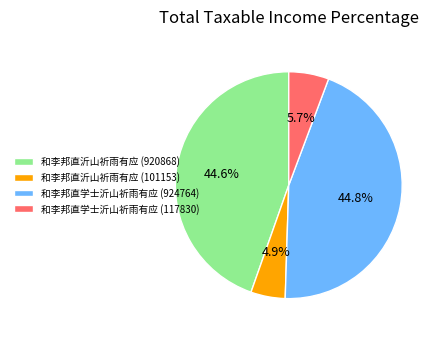

Is 和李邦直沂山祈雨有应 (101153) the majority of the pie?

No